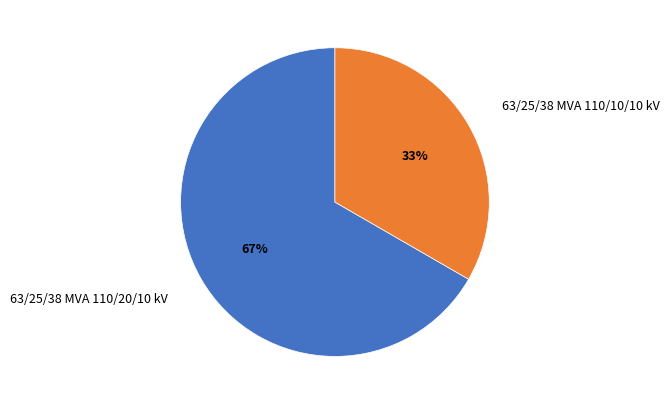

Approximately how many times larger is the value at 63/25/38 MVA 110/20/10 kV compared to 63/25/38 MVA 110/10/10 kV?

2.0